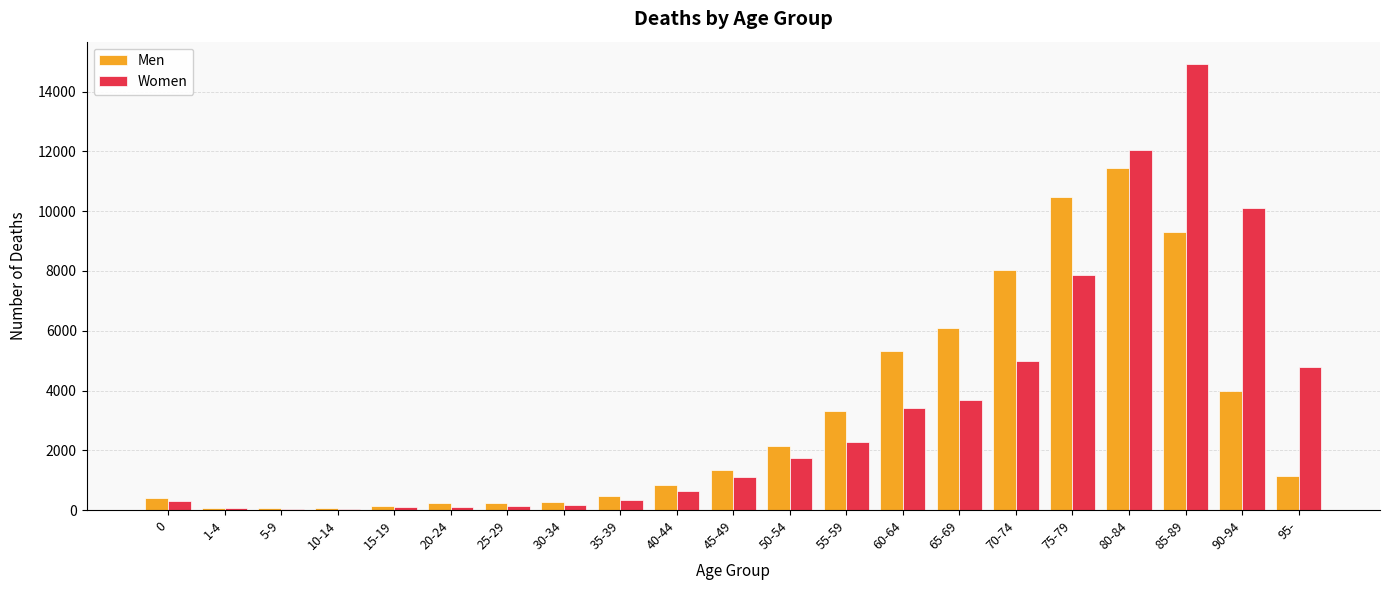

How many groups of bars are there?

21